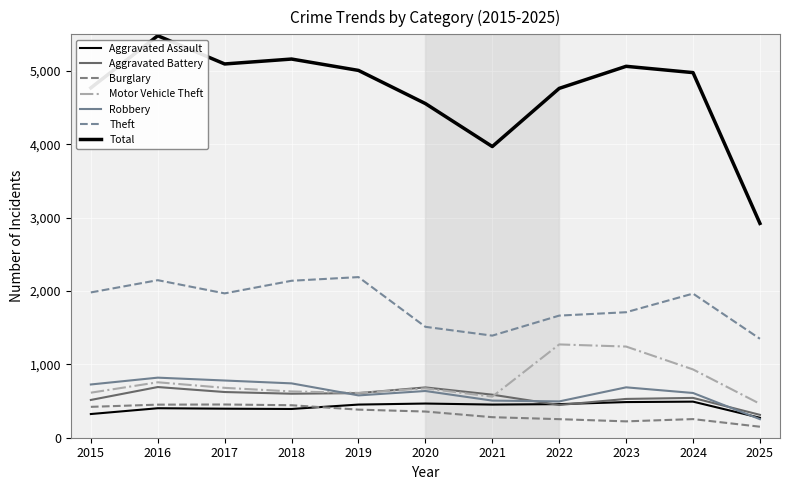

How many lines are shown in the chart?

7